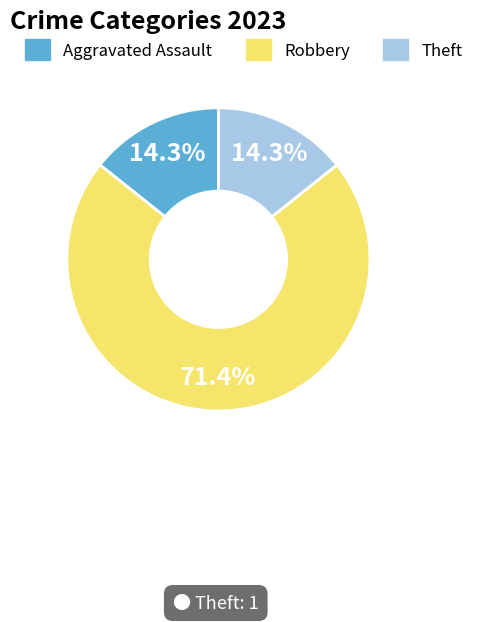

Does any single category account for the majority?

Yes